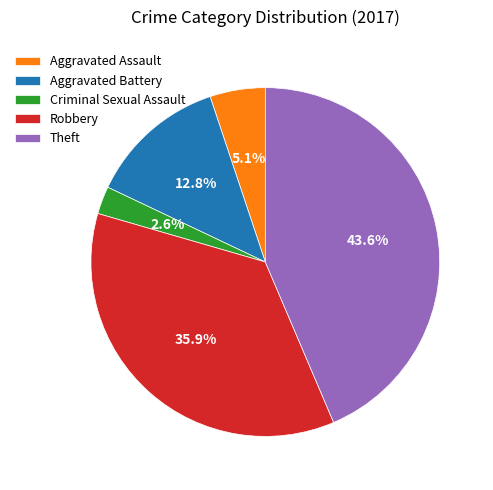

To the nearest percent, what is the combined percentage of Aggravated Assault and Theft?

49%